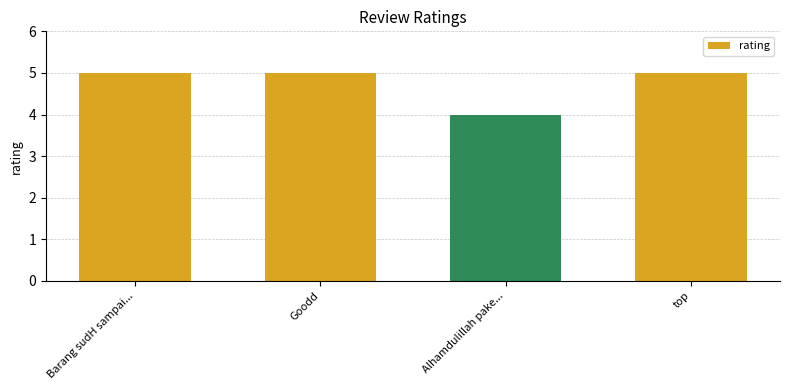

Reading right to left, what are all the values shown in this chart?

5	4	5	5